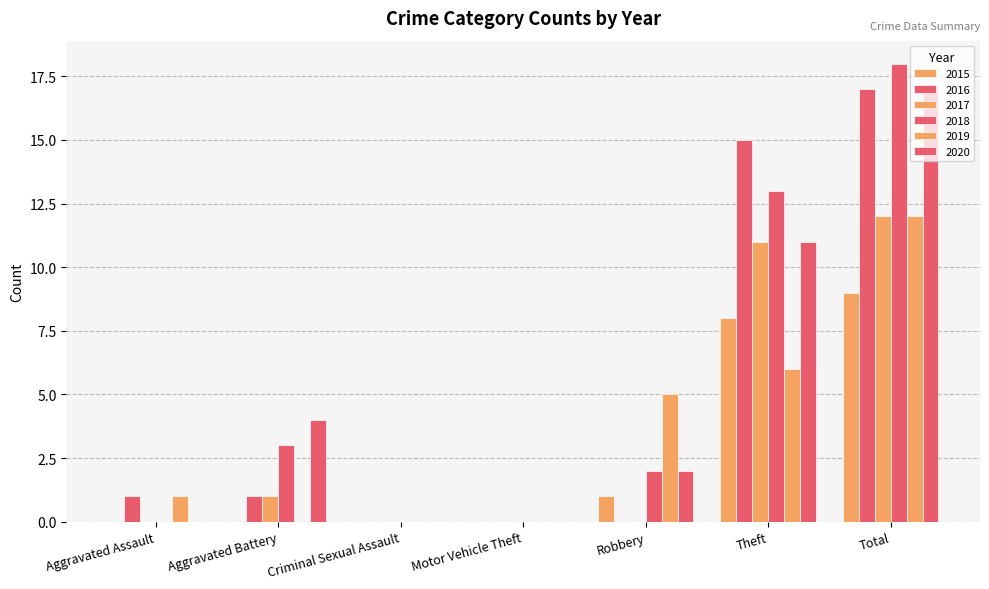

Which series has the largest range (max minus min)?

2018